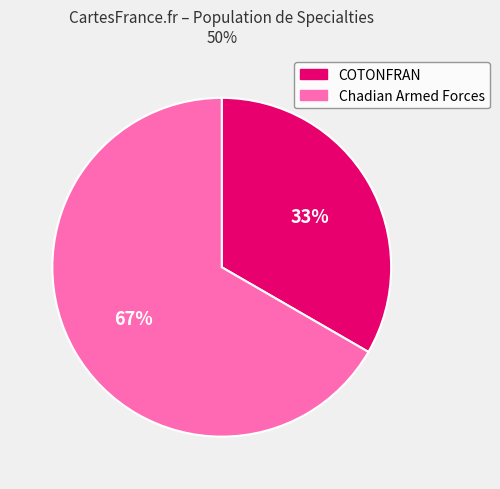

What is the largest slice in the pie chart?

Chadian Armed Forces